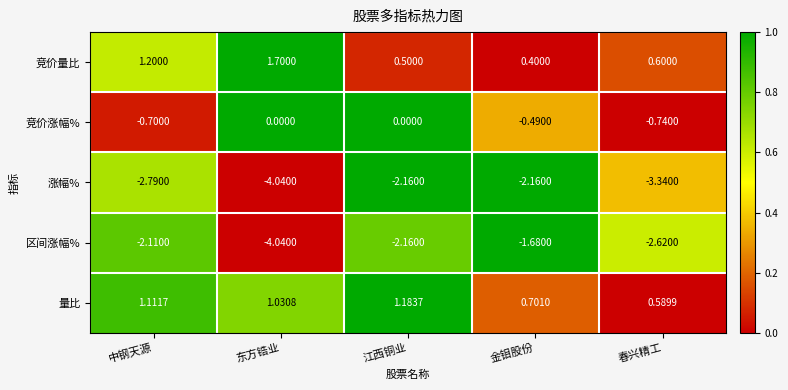

Where is 区间涨幅% nearest to the value -2?

中钢天源